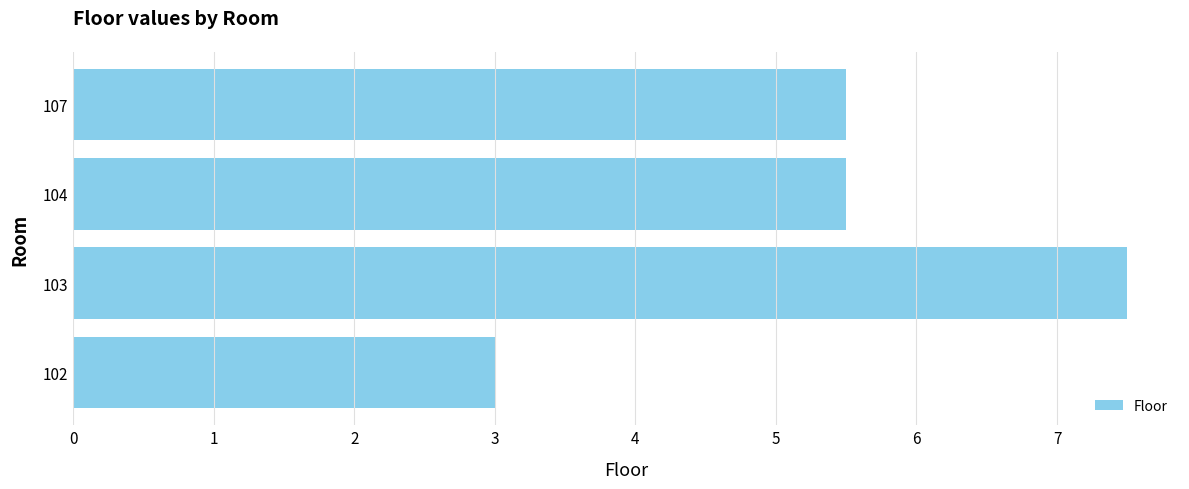

What is the sum of all values?

21.5